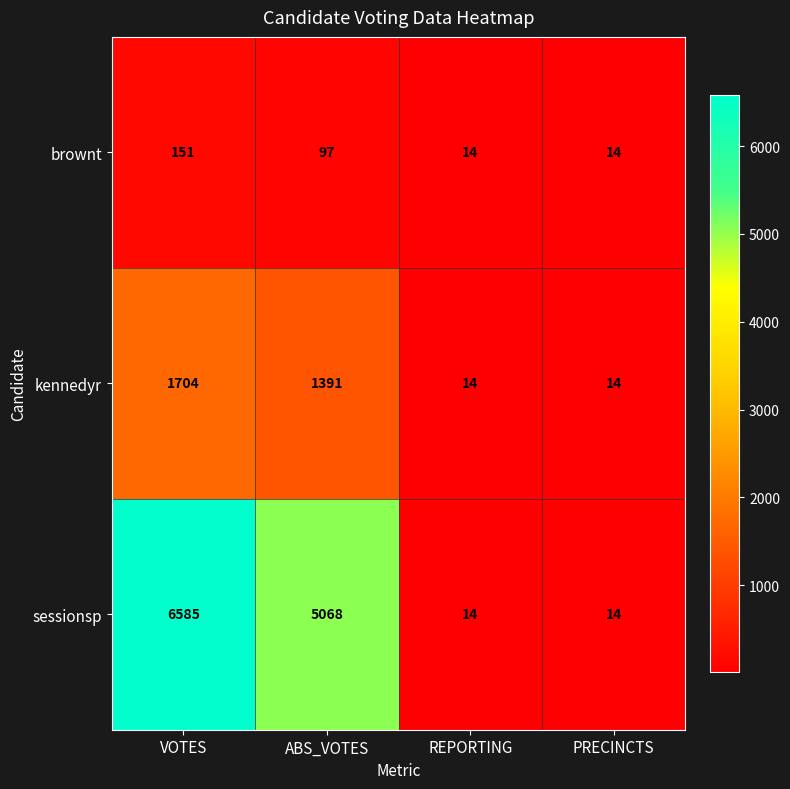

What is the difference between the maximum and minimum values in the kennedyr series?

1690